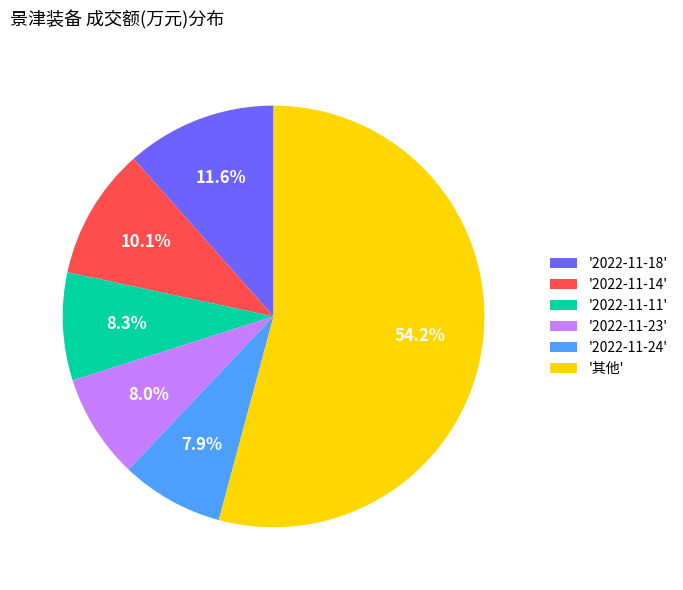

Do '其他' and '2022-11-14' together represent more than half of the pie?

Yes